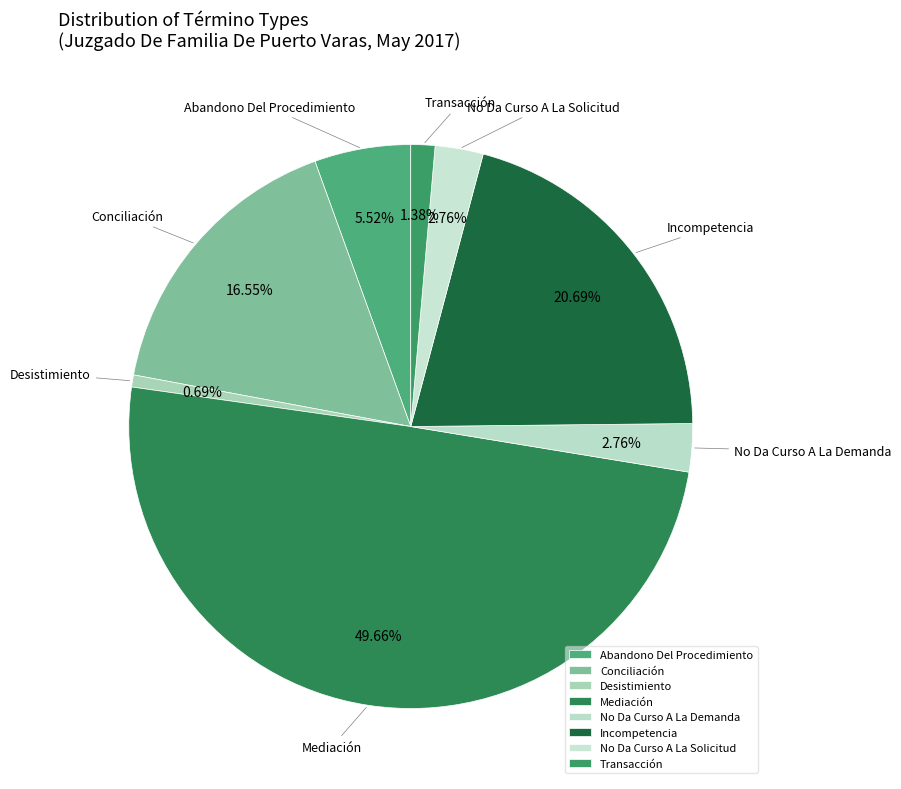

Approximately how many times larger is the value at Incompetencia compared to No Da Curso A La Demanda?

7.5